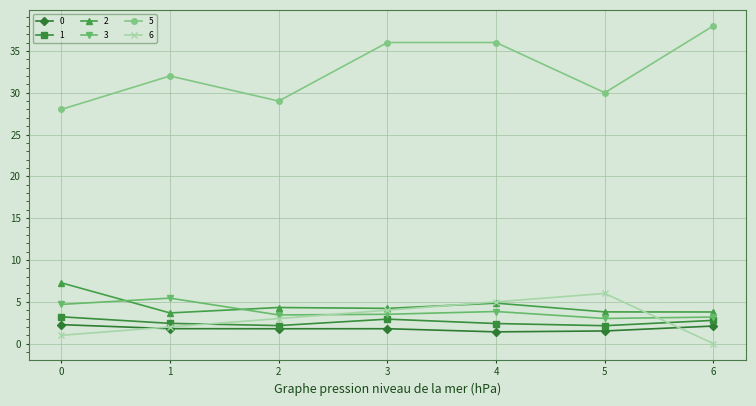

What is the total value across all series at 1?

47.3